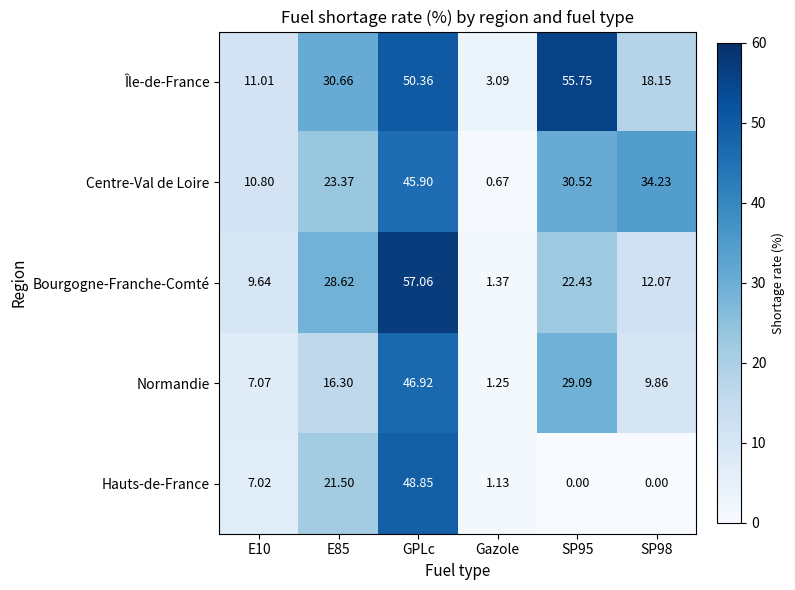

Which series has the largest range (max minus min)?

Bourgogne-Franche-Comté